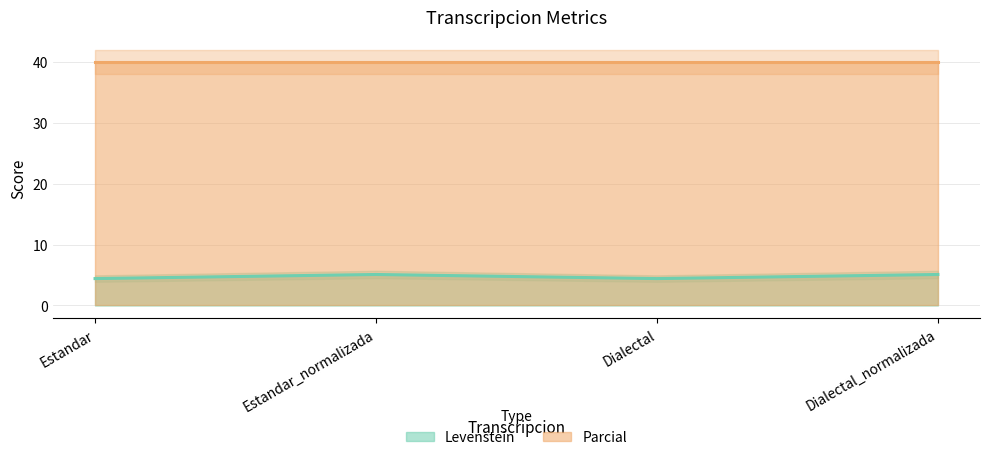

What is the approximate value at Estandar?

4.4